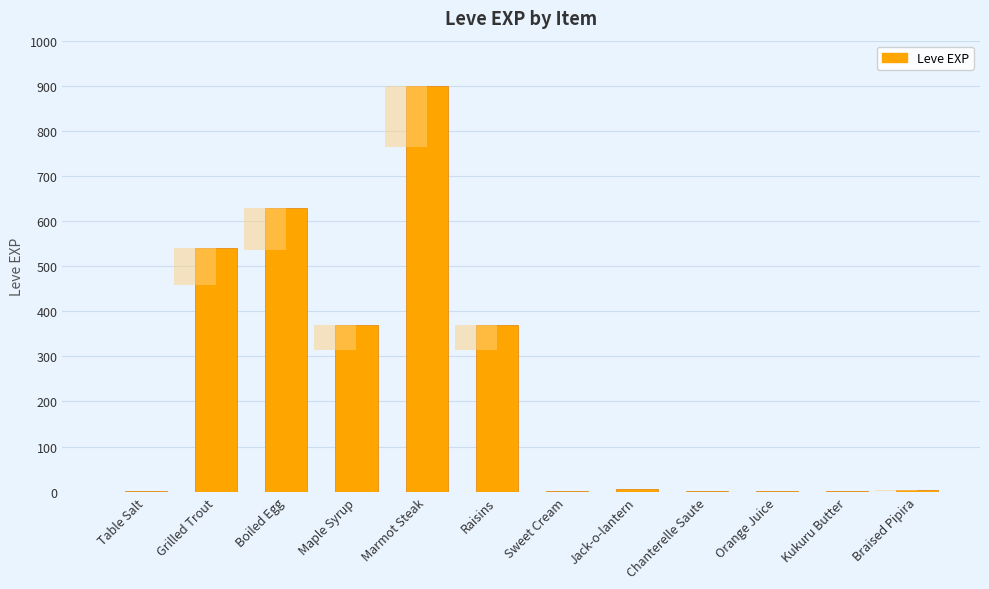

How many series are shown in this chart?

1